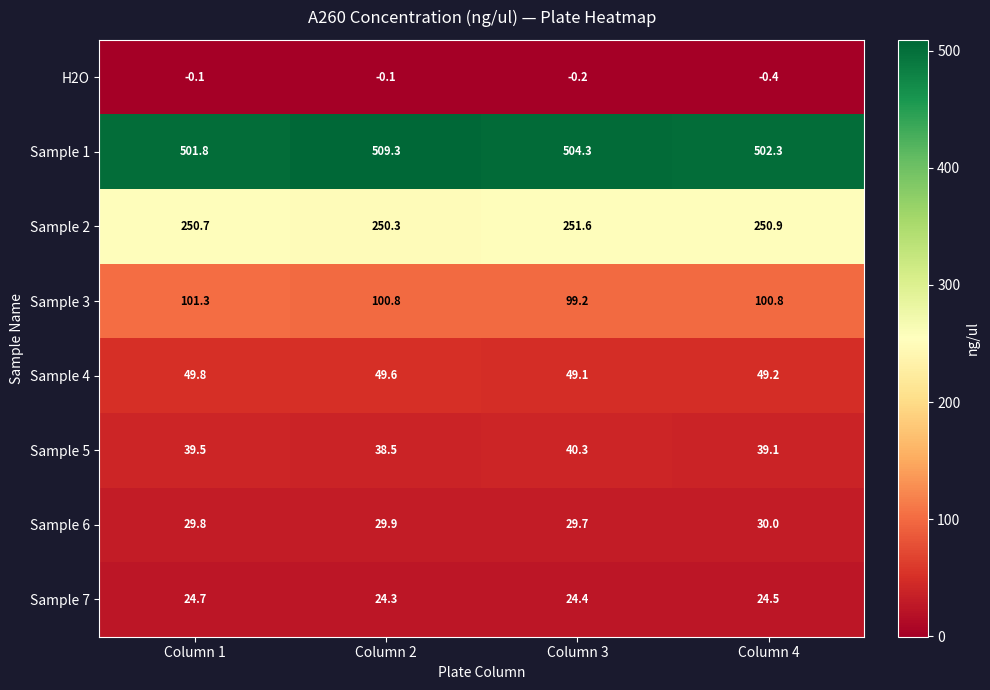

What is the average value of the Sample 4 series?

49.4